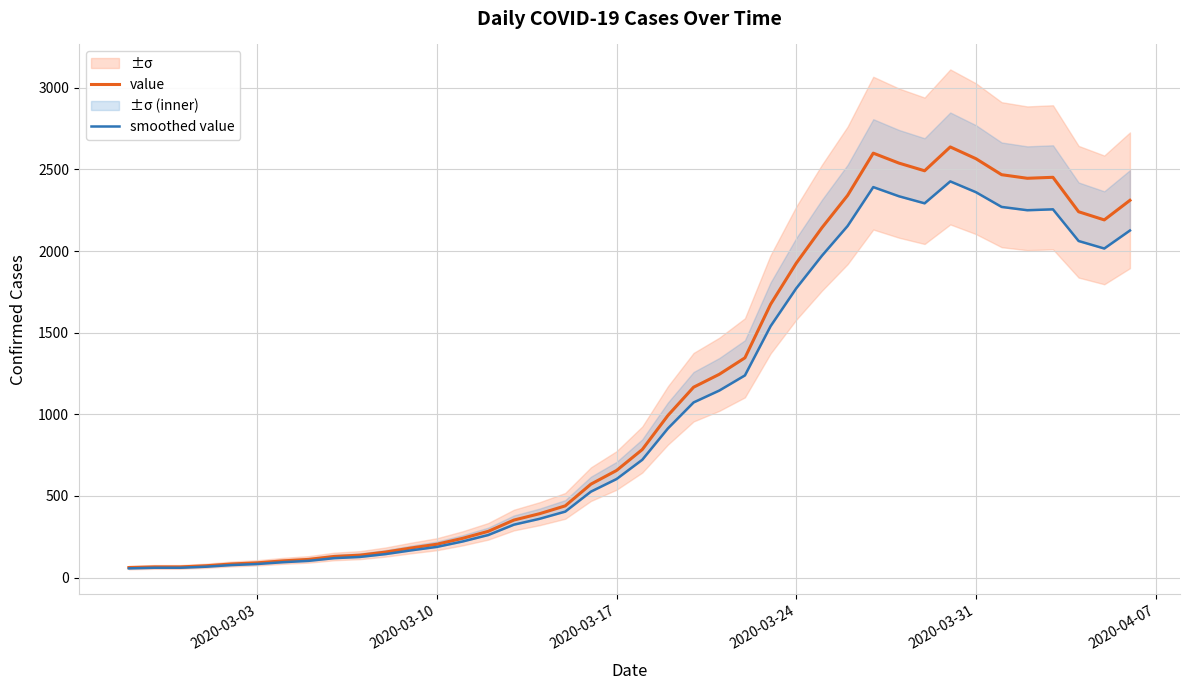

List the series in order of their overall mean, lowest first.

smoothed value, value